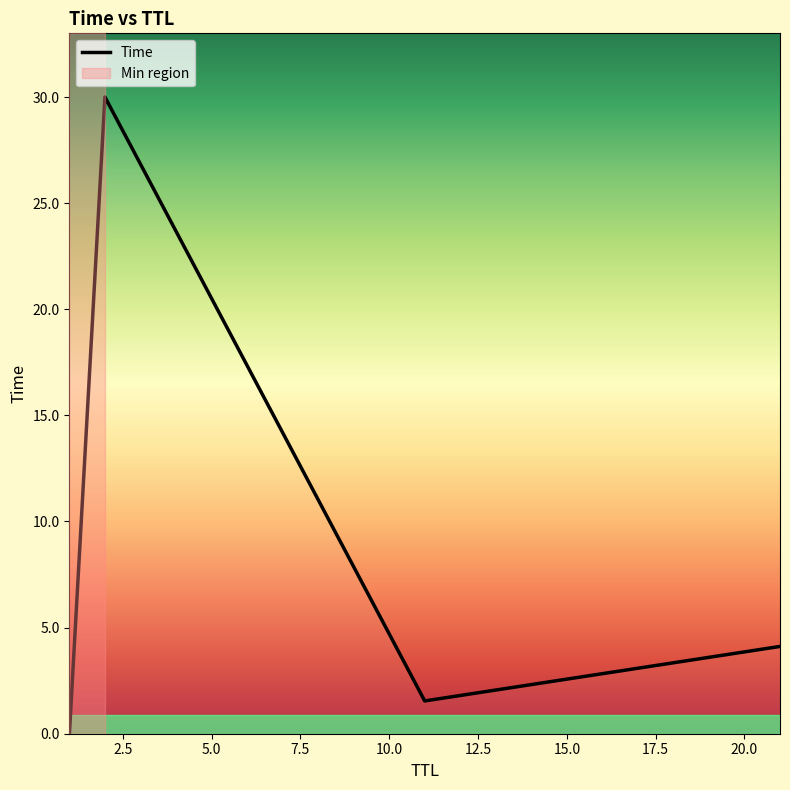

What is the difference between the maximum and second lowest values?

28.5